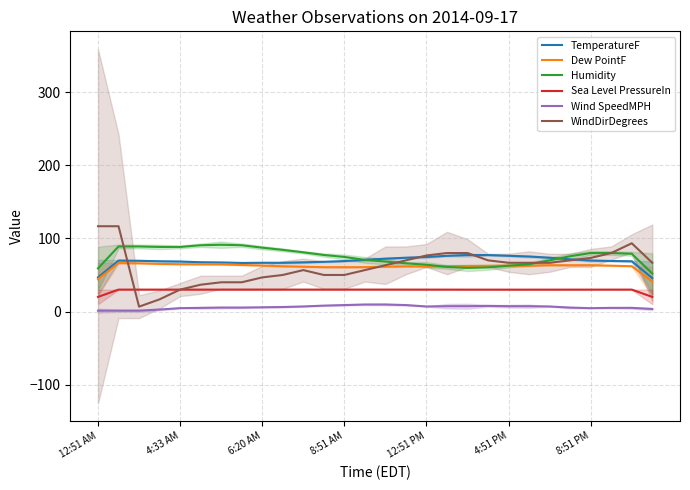

Reading left to right, what are all the values shown in this chart?

TemperatureF: 46.7	69.7	69.4	68.7	68.4	67.4	67.0	66.4	66.7	66.7	67.3	68.0	69.0	70.7	72.3	73.6	74.6	76.2	77.2	77.2	76.3	75.2	73.6	71.4	69.8	69.1	68.7	45.7
Dew PointF: 44.3	66.3	65.9	65.1	64.7	64.6	64.4	63.7	62.9	61.9	61.3	60.6	60.6	60.7	61.4	61.7	61.7	61.9	62.2	62.6	62.7	62.7	63.3	63.3	63.3	62.7	62.0	41.0
Humidity: 59.0	89.0	89.0	88.3	88.3	90.7	91.3	90.7	87.3	84.3	81.0	77.3	74.7	70.7	68.3	66.0	64.0	61.0	59.7	60.3	62.7	64.7	70.0	75.7	80.0	80.0	79.0	52.0
Sea Level PressureIn: 20.0	30.0	30.0	30.0	30.0	30.0	30.0	30.0	30.0	30.0	30.0	30.0	30.0	30.0	30.0	30.0	30.0	29.9	29.9	29.9	29.9	29.9	29.9	29.9	29.9	30.0	30.0	20.0
Wind SpeedMPH: 1.2	1.2	1.2	2.7	4.6	5.0	5.4	5.4	5.8	6.2	6.9	8.1	8.8	9.6	9.6	8.8	6.9	7.3	7.3	7.7	7.3	7.3	6.9	5.4	4.6	5.0	5.0	3.5
WindDirDegrees: 116.7	116.7	6.7	16.7	30.0	36.7	40.0	40.0	46.7	50.0	56.7	50.0	50.0	56.7	63.3	70.0	76.7	80.0	80.0	70.0	66.7	66.7	66.7	70.0	73.3	80.0	93.3	66.7